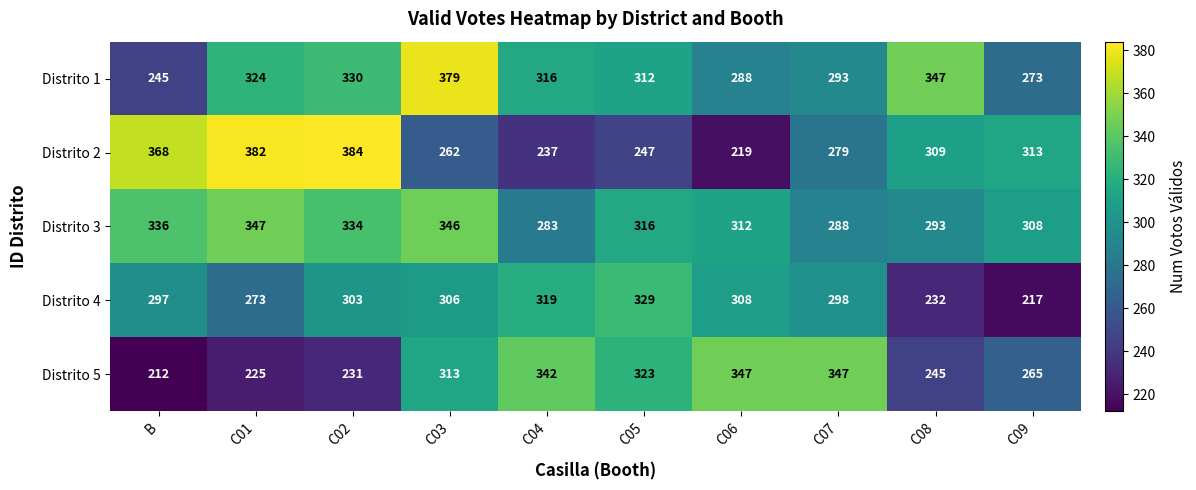

At C08, list the series in order from largest to smallest.

Distrito 1, Distrito 2, Distrito 3, Distrito 5, Distrito 4